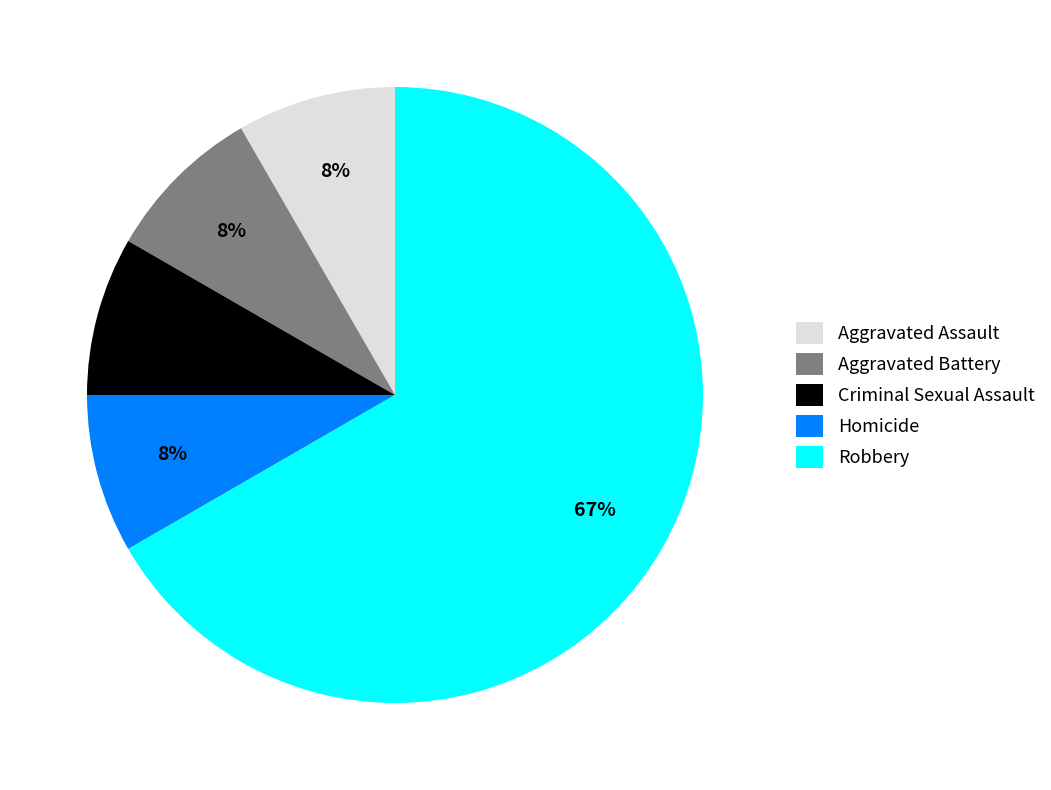

To the nearest percent, what percentage of the pie is Aggravated Assault?

8%